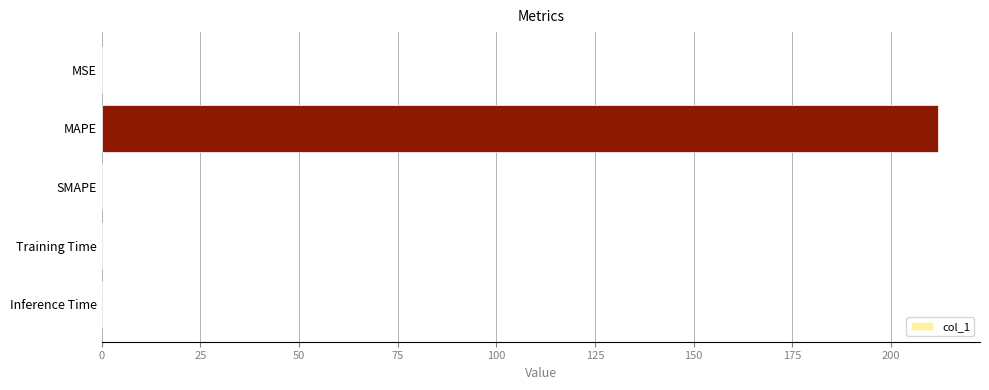

What is the maximum value shown in the chart?

212.0